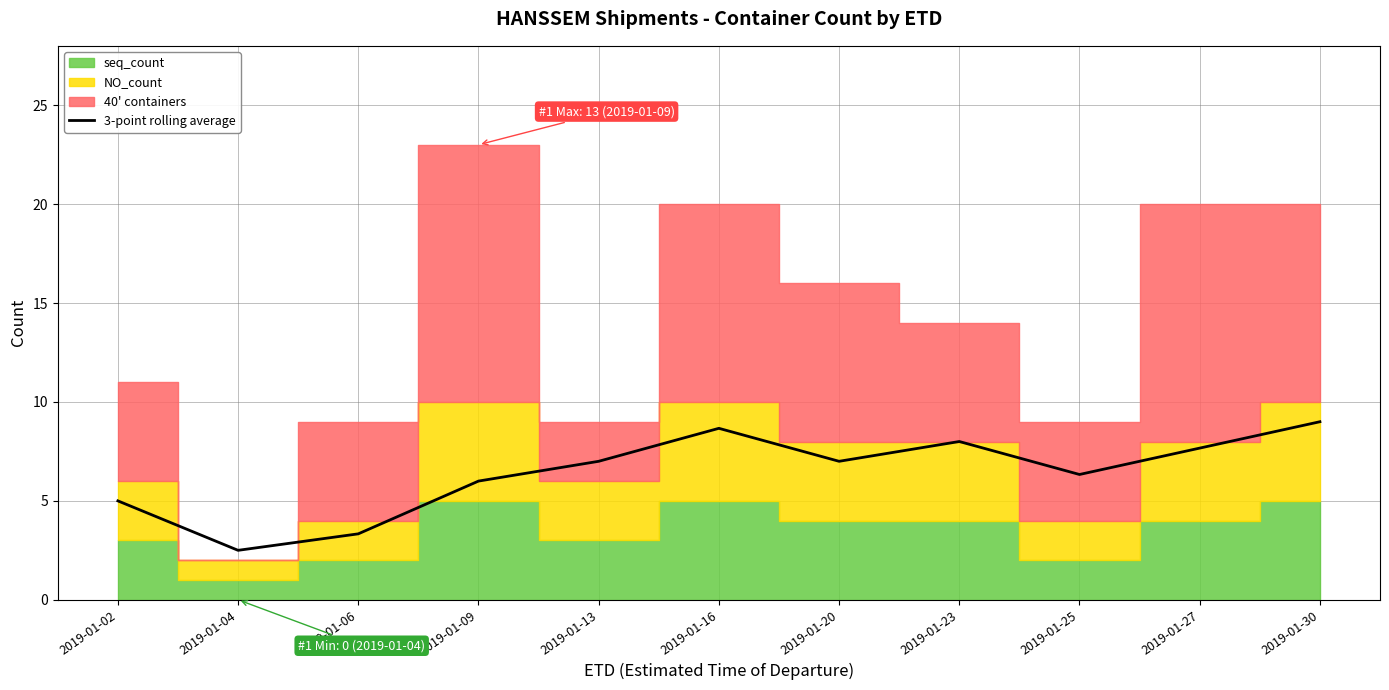

What is the change in value from 2019-01-25 to 2019-01-30?

+2.7